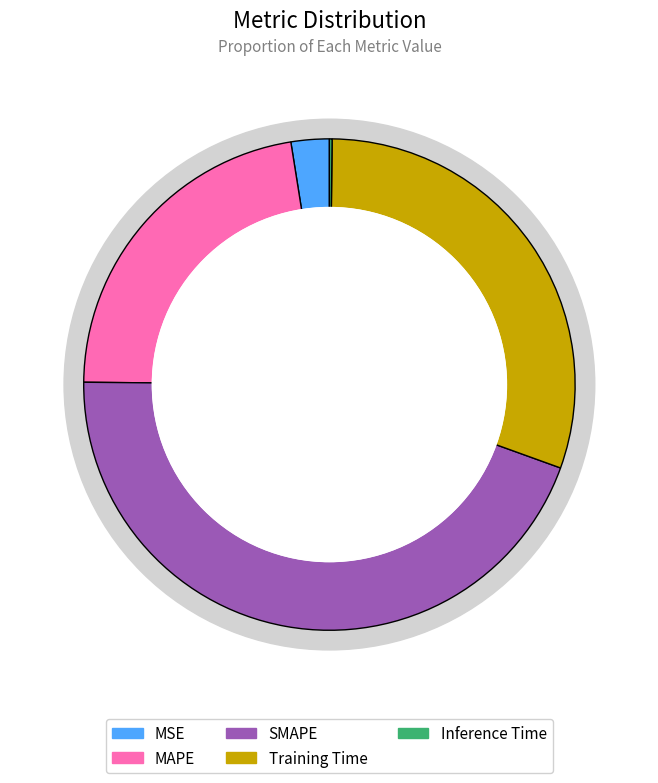

To the nearest percent, what is the average slice percentage?

20%